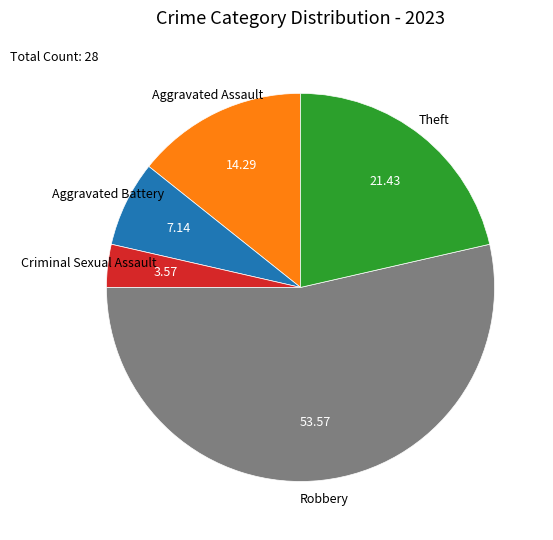

Does any single category account for the majority?

Yes